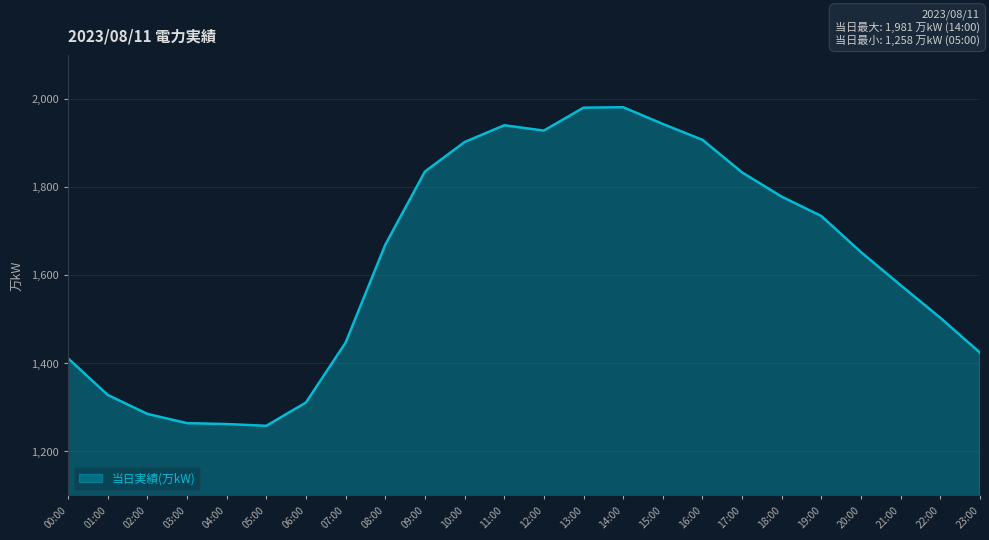

The value at 17:00 is 634. True or false?

False